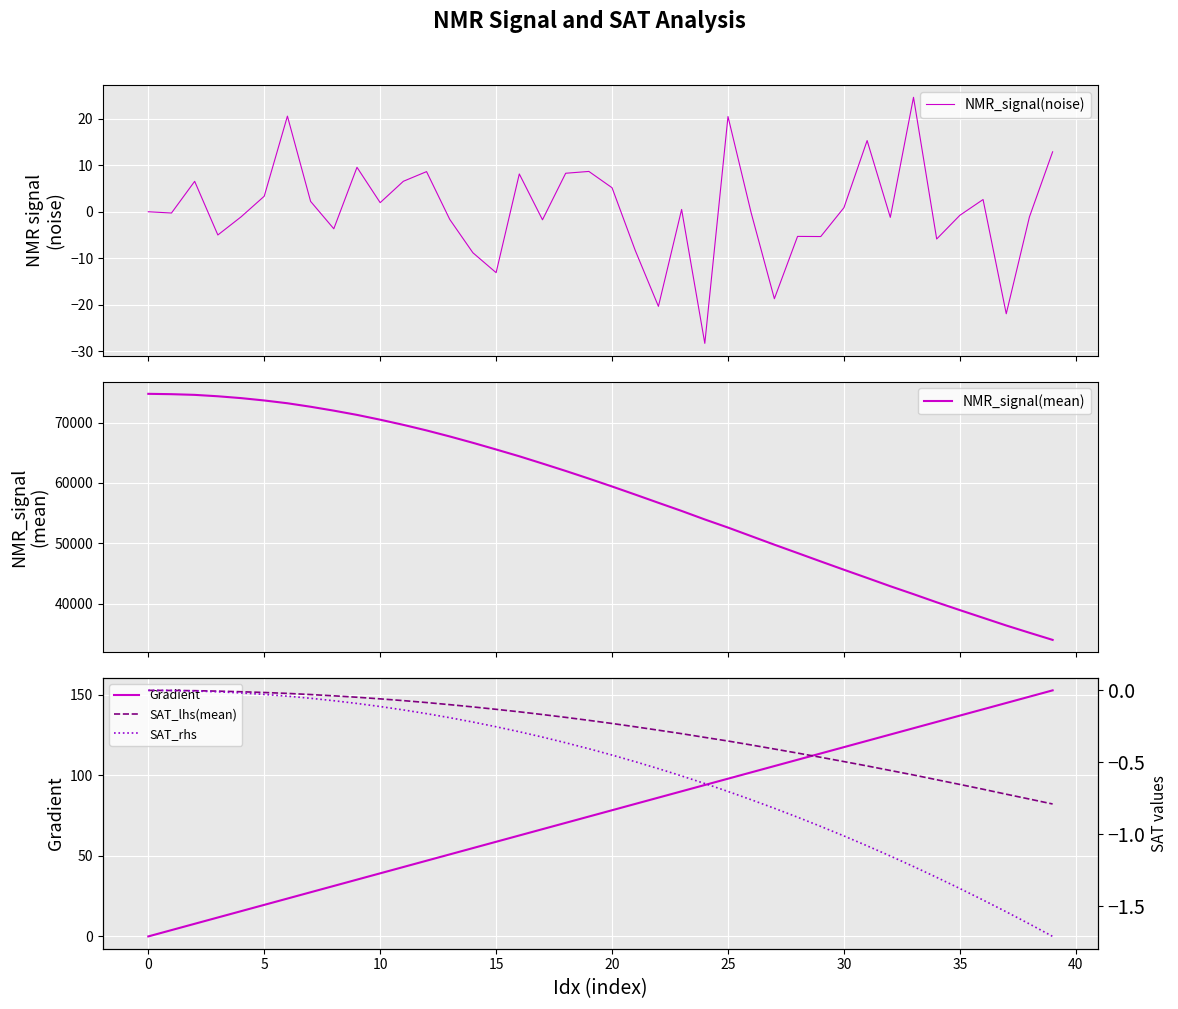

The SAT_lhs(mean) series shows -0.6 at 32. True or false?

True